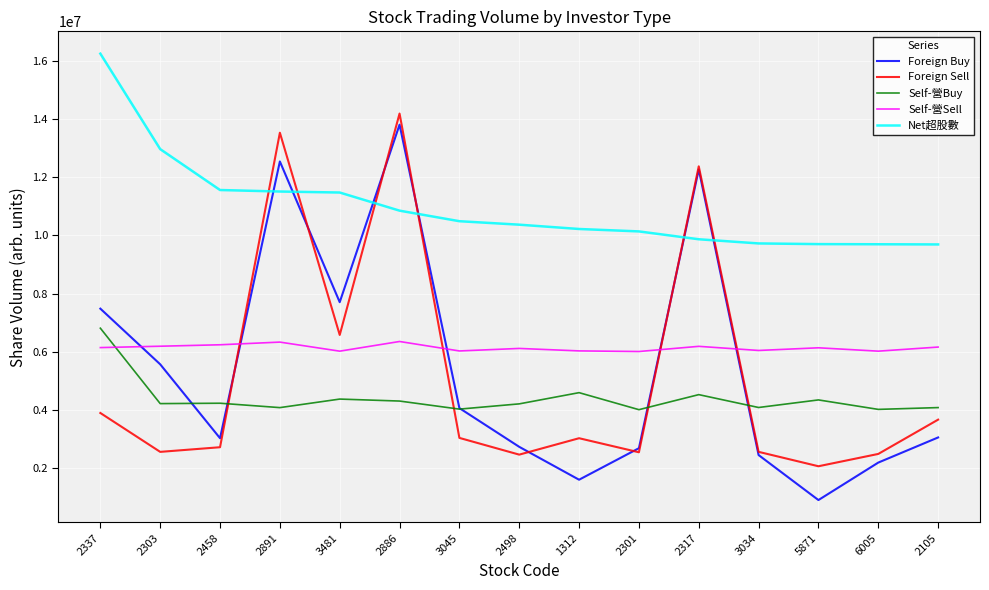

Is this an area chart (filled region under the line)?

No